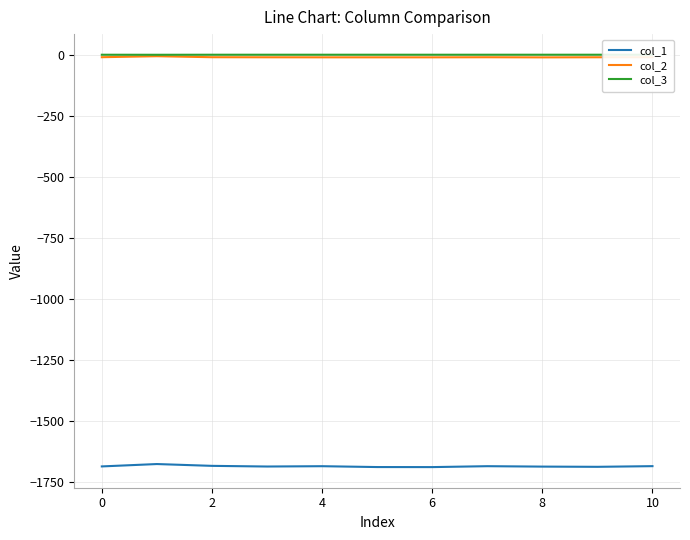

True or false: col_2 and col_1 intersect in this chart.

False